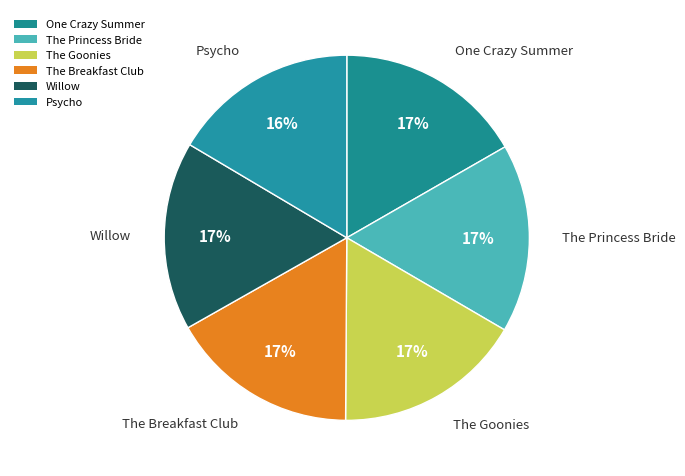

Which category has the smallest portion of the pie?

Psycho